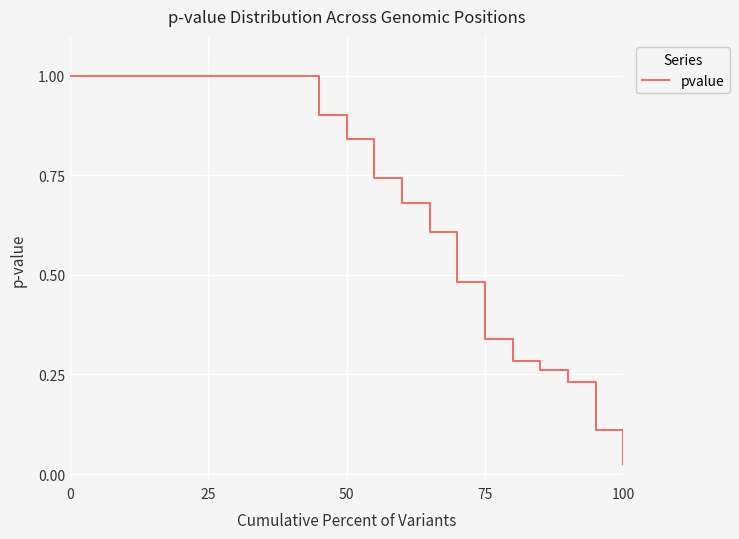

What is the maximum value shown in the chart?

1.0